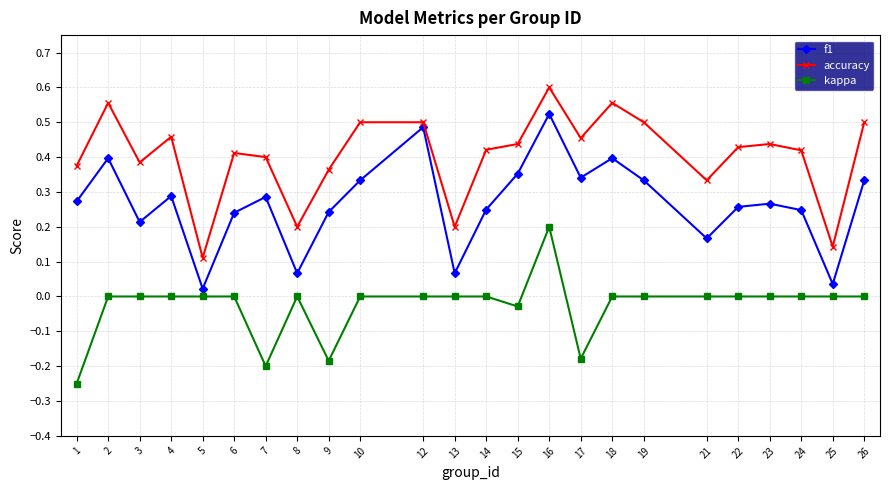

True or false: accuracy and kappa cross at least once.

False